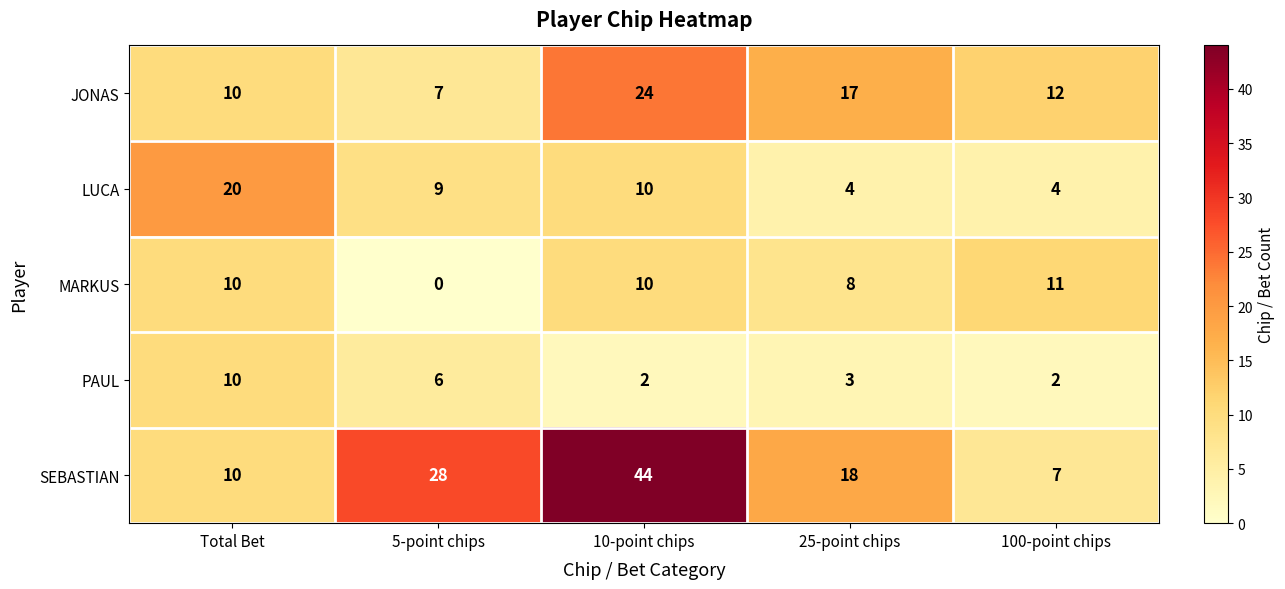

Which series has the largest total across all categories?

SEBASTIAN